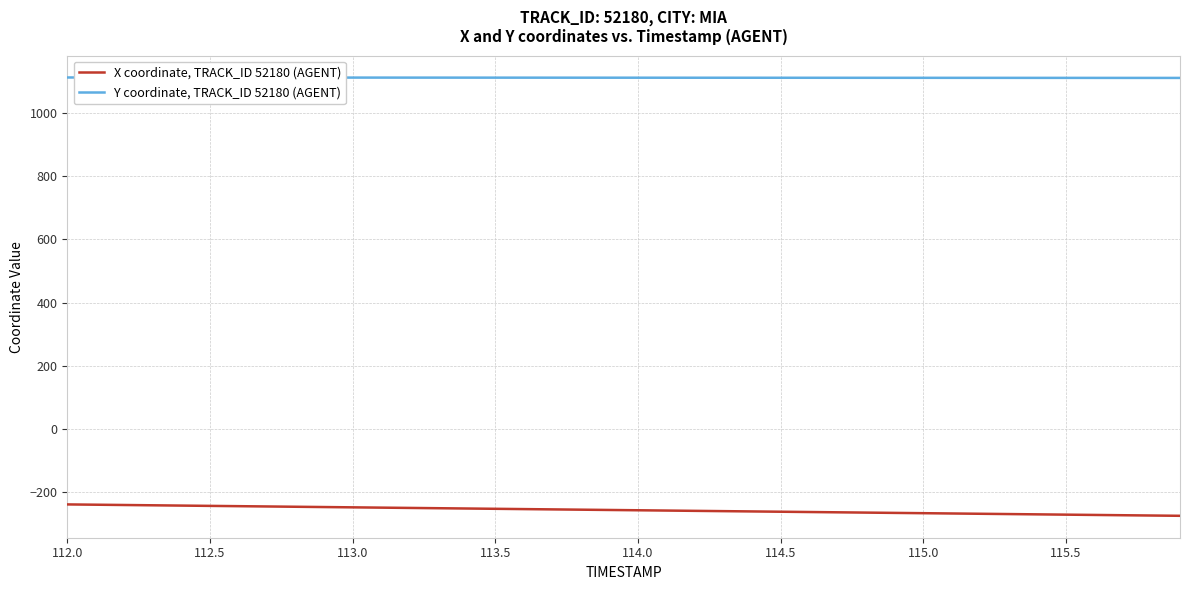

What is the difference between the maximum and minimum values in the Y coordinate, TRACK_ID 52180 (AGENT) series?

1.4